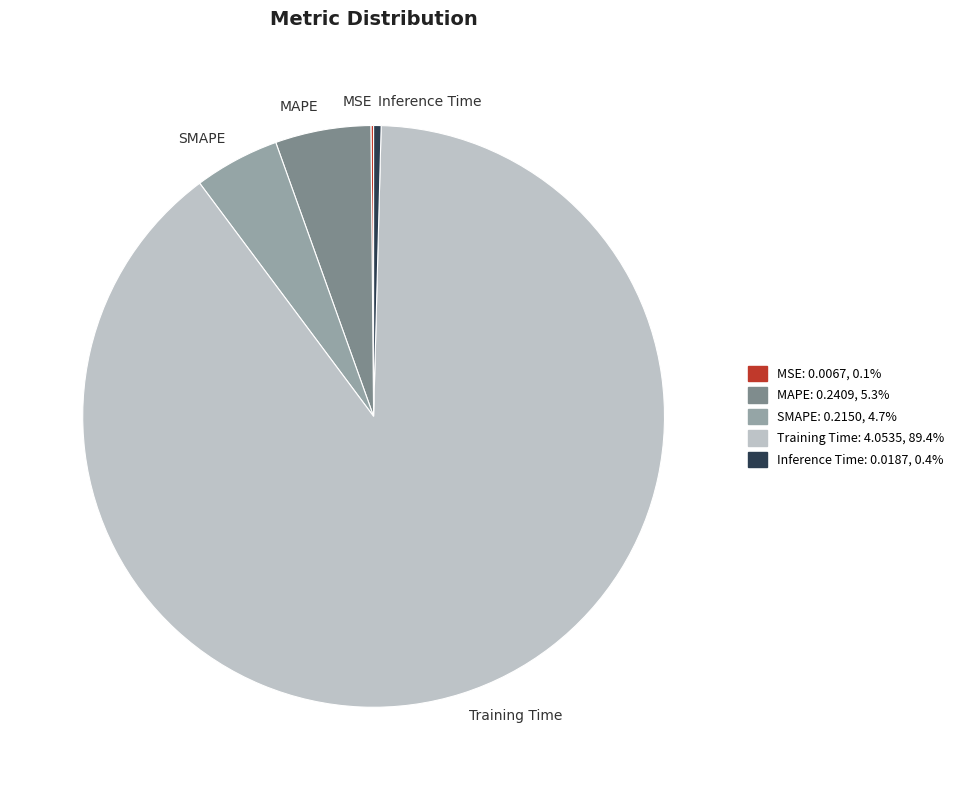

True or false: SMAPE accounts for 16% of the total.

False